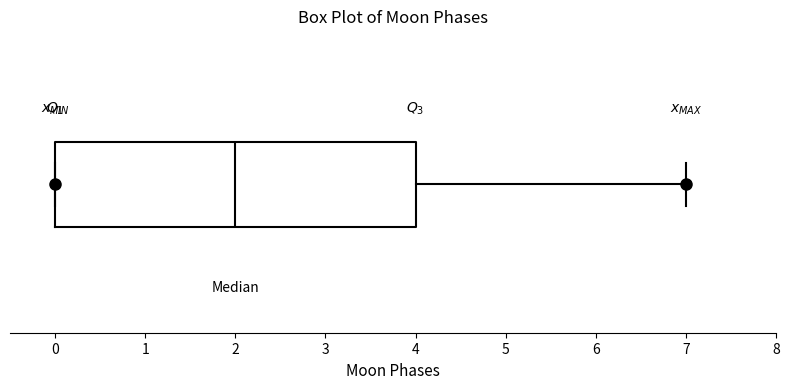

Read this box plot against the x-axis: the position of the median line, the range covered by the box, and the ends of both whiskers. The values are not printed on the chart, so give them approximately, as read against the axis.

median 2, box 0 to 4, whiskers 0 to 7